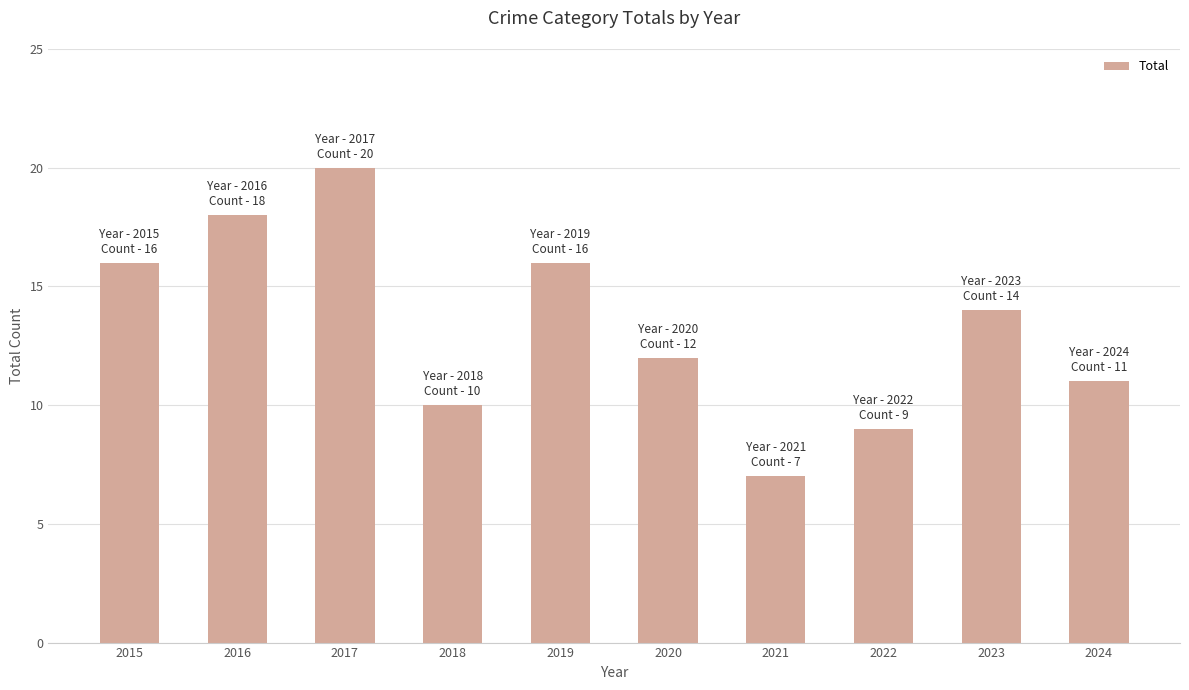

Approximately how many times larger is the value at 2024 compared to 2023?

0.8